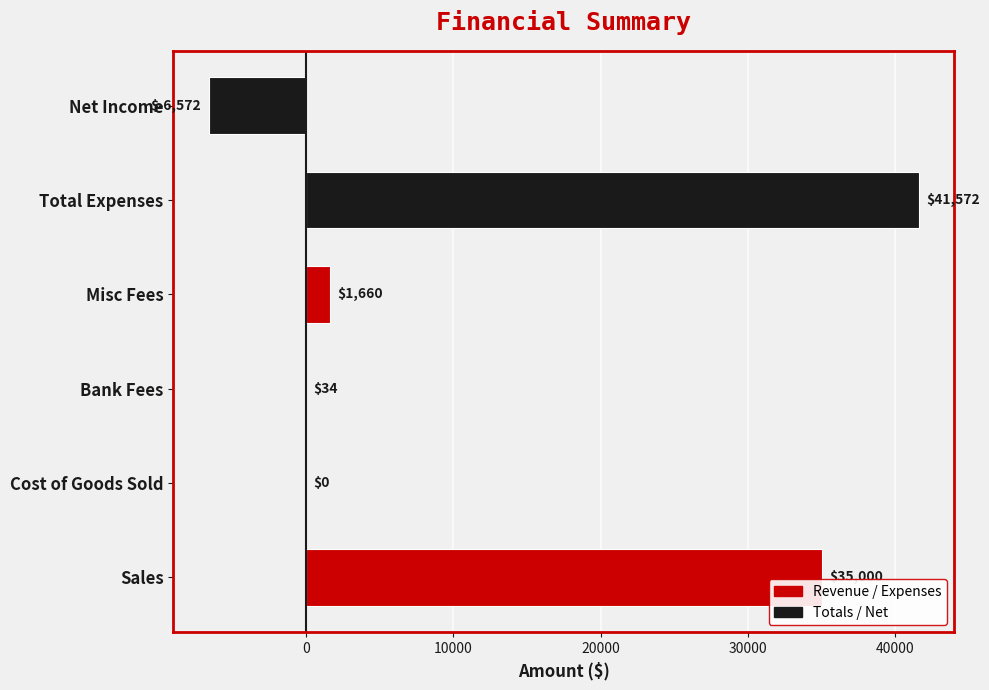

Reading top to bottom, extract all data points from this chart.

Net Income=-6572	Total Expenses=41572	Misc Fees=1660	Bank Fees=34	Cost of Goods Sold=0	Sales=35000